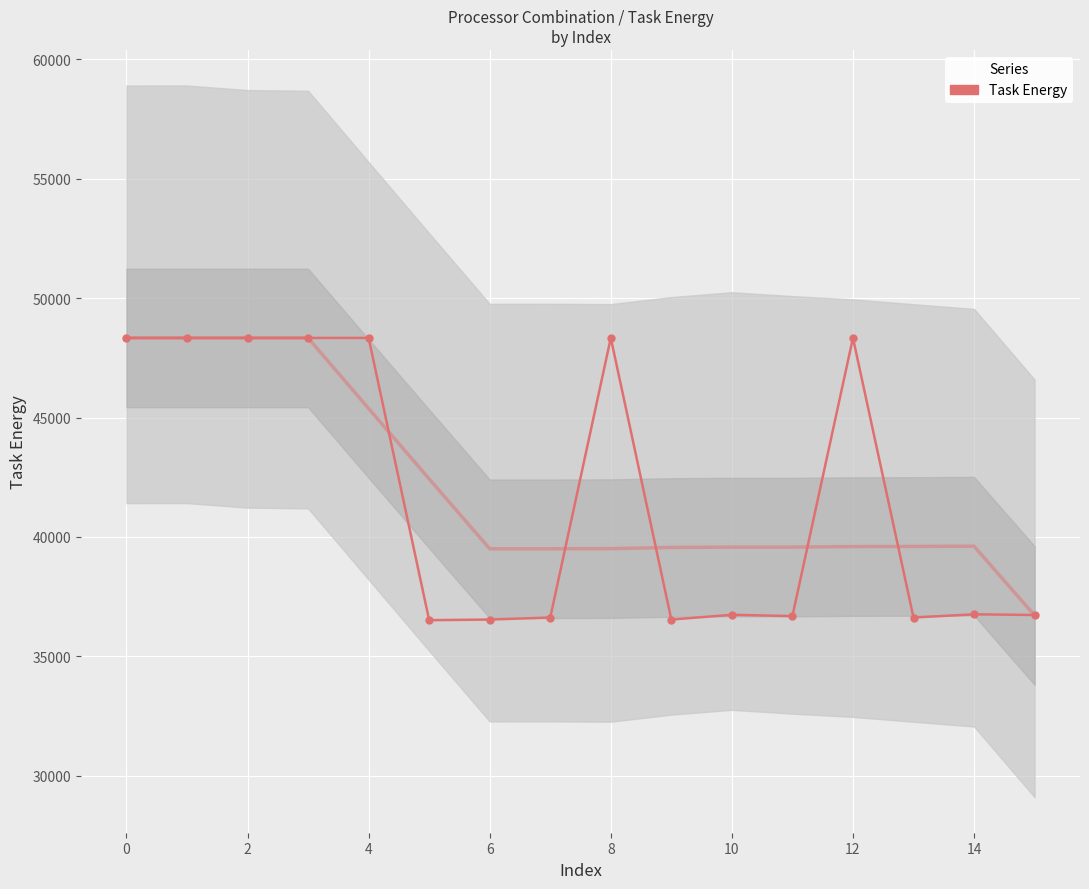

Reading left to right, what are all the values shown in this chart?

48334.3	48334.3	48334.3	48334.3	48334.3	36509.7	36535.6	36620.7	48334.3	36535.6	36734.8	36680.2	48334.3	36620.7	36755.0	36726.5